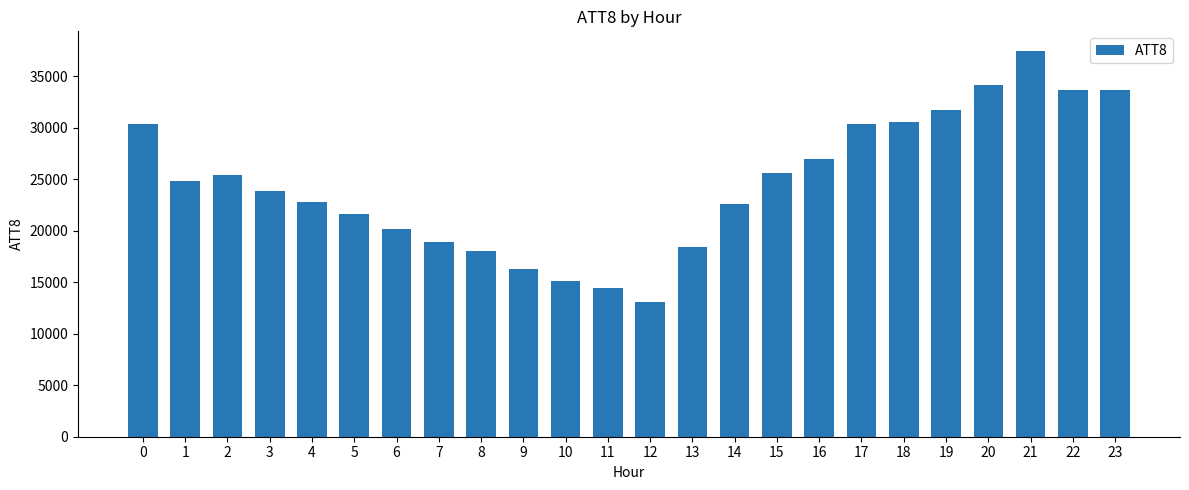

At which category does the chart reach its peak across all series?

21